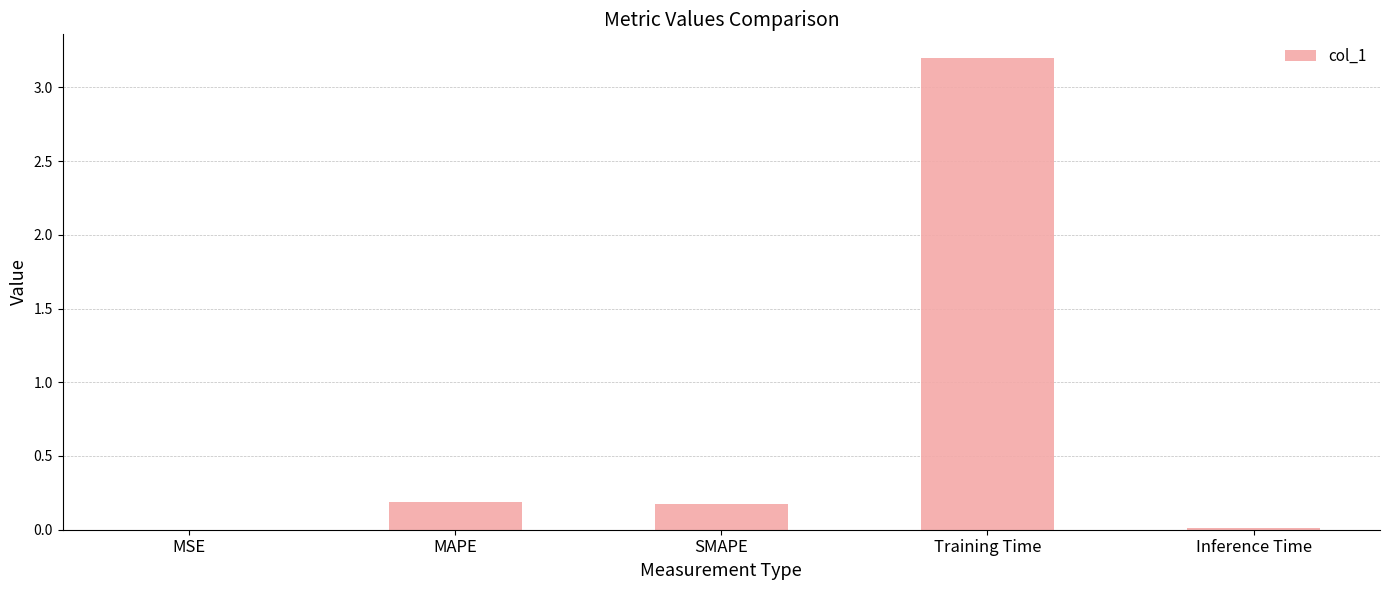

What is the difference between the values at Inference Time and MAPE?

0.2